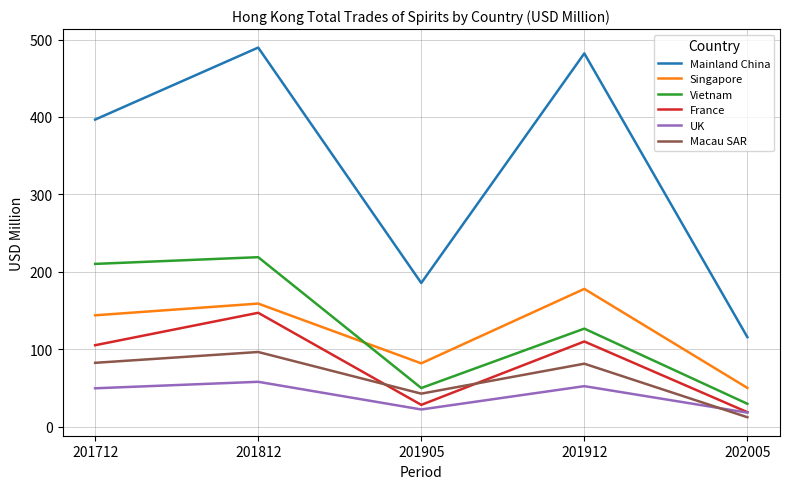

True or false: Vietnam and France intersect in this chart.

False